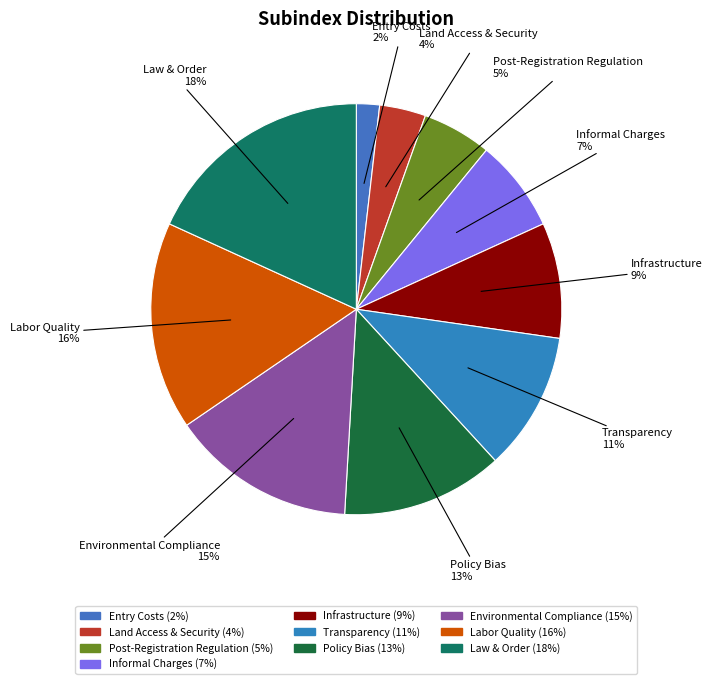

To the nearest percent, what is the combined percentage of Labor Quality and Entry Costs?

18%